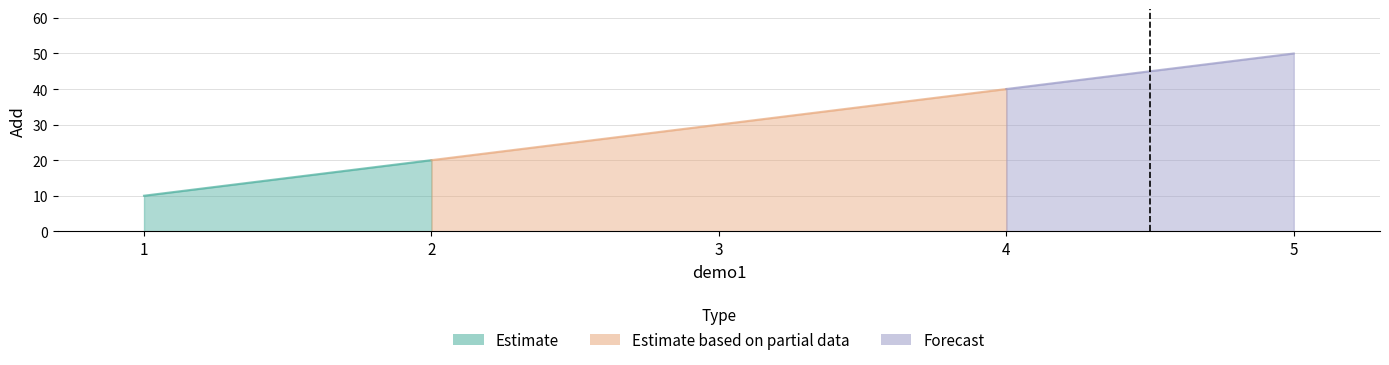

Which category has the highest value across all series?

5